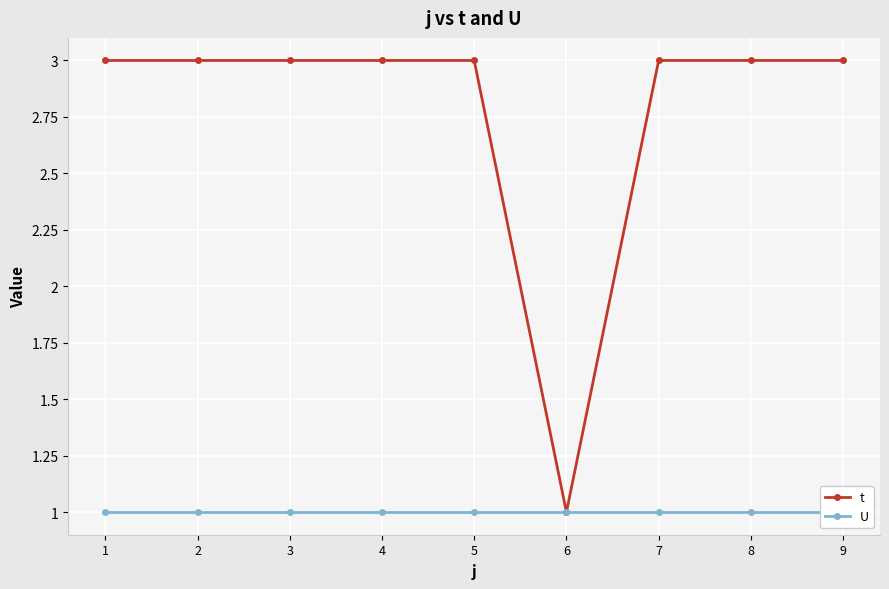

Rank the series by their average value, from highest to lowest.

t, U